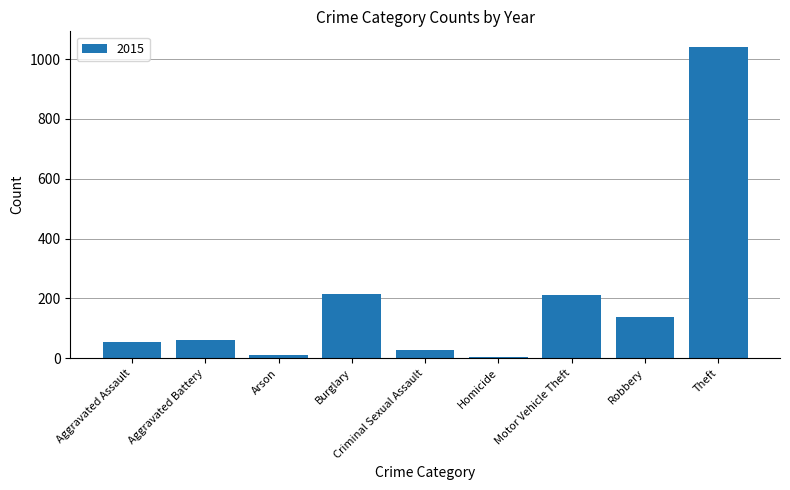

What is the label of the 6th bar from the left?

Homicide